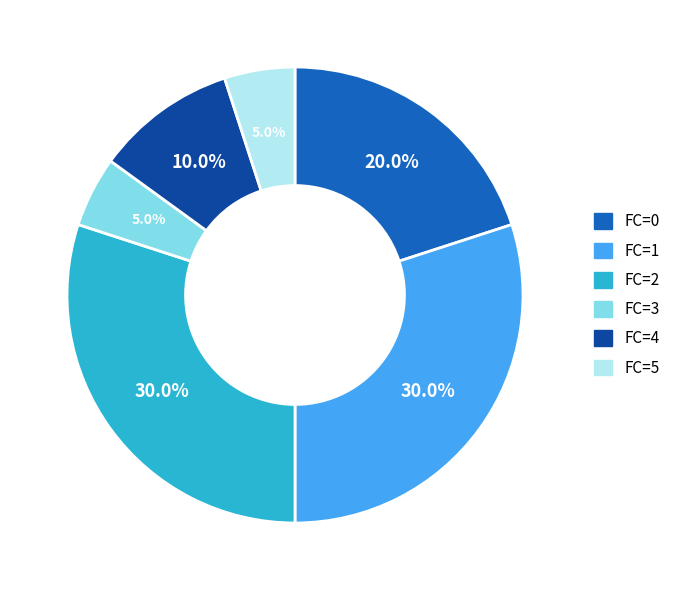

What percentage do FC=2 and FC=0 together represent?

50.0%